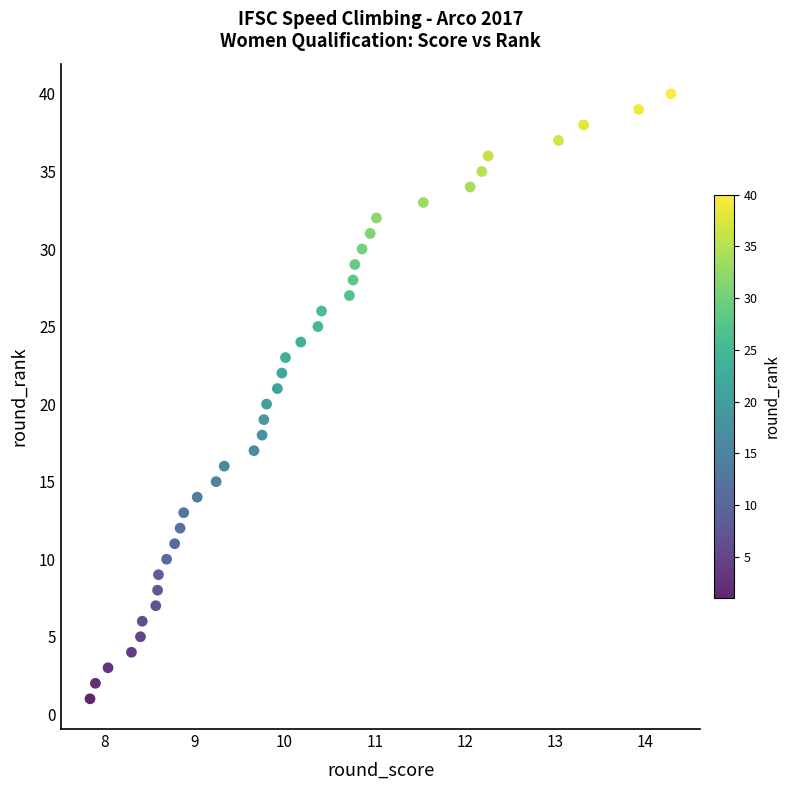

What is the range of Y values (max minus min)?

39